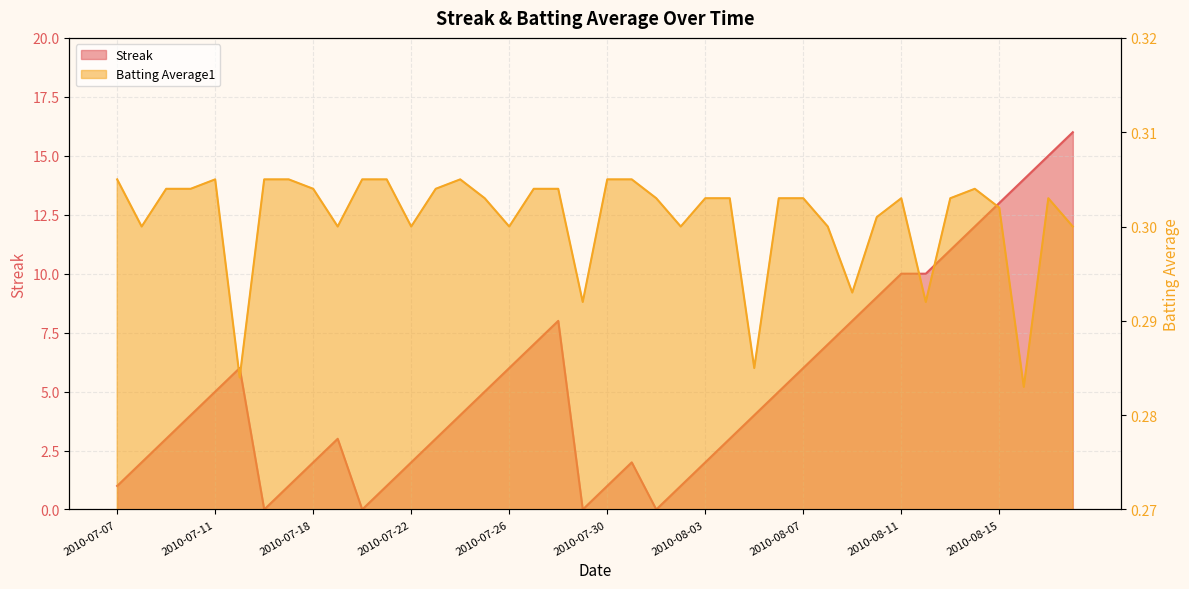

What is the label of the 9th point from the left?

2010-07-18